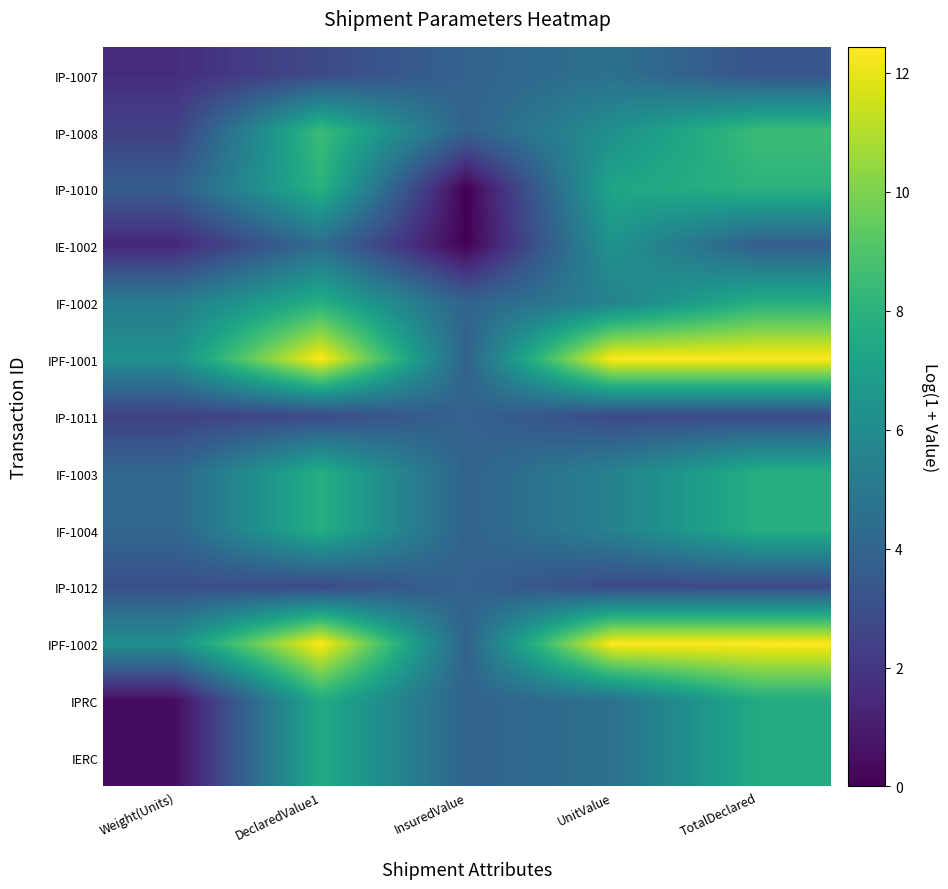

What is the difference between the highest and lowest values at UnitValue?

9.7